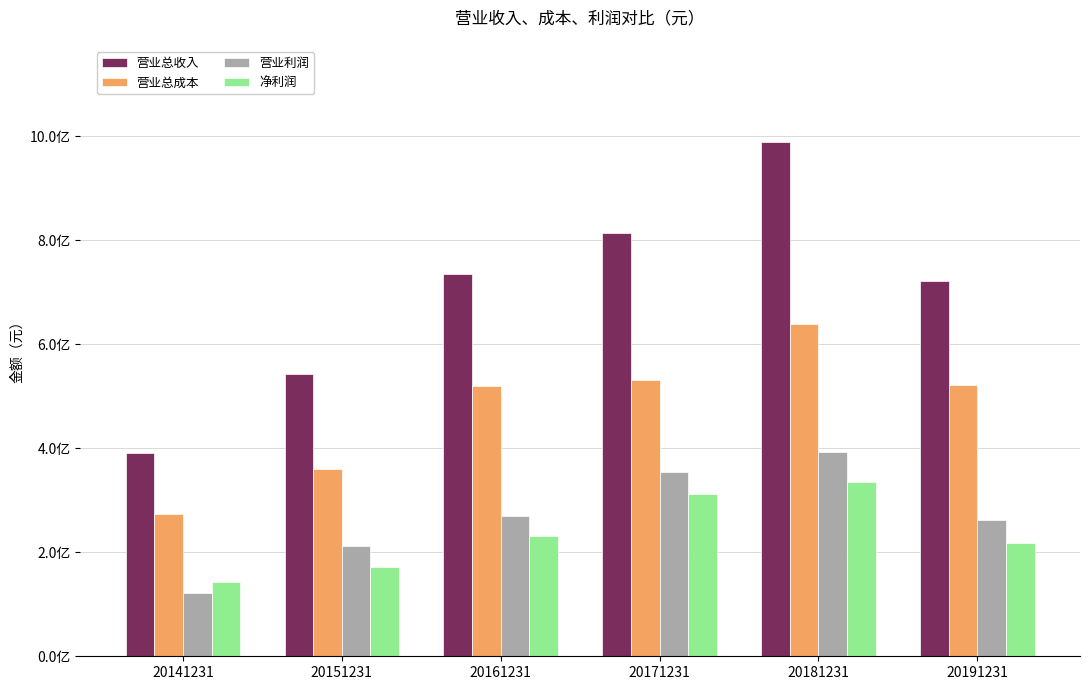

What are all the series names shown in the legend?

营业总收入, 营业总成本, 营业利润, 净利润